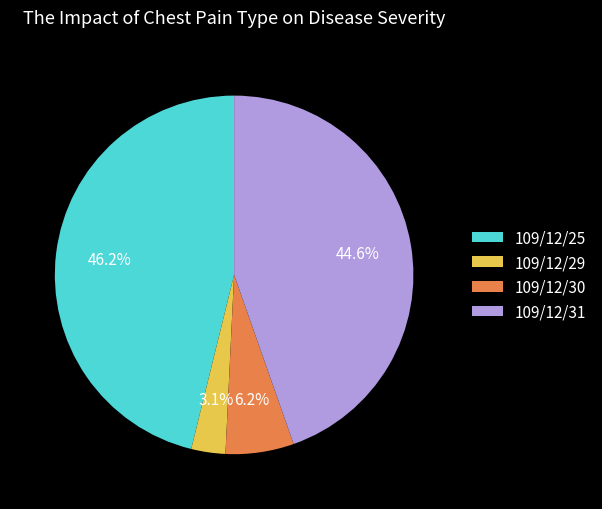

To the nearest percent, what is the average slice percentage?

25%